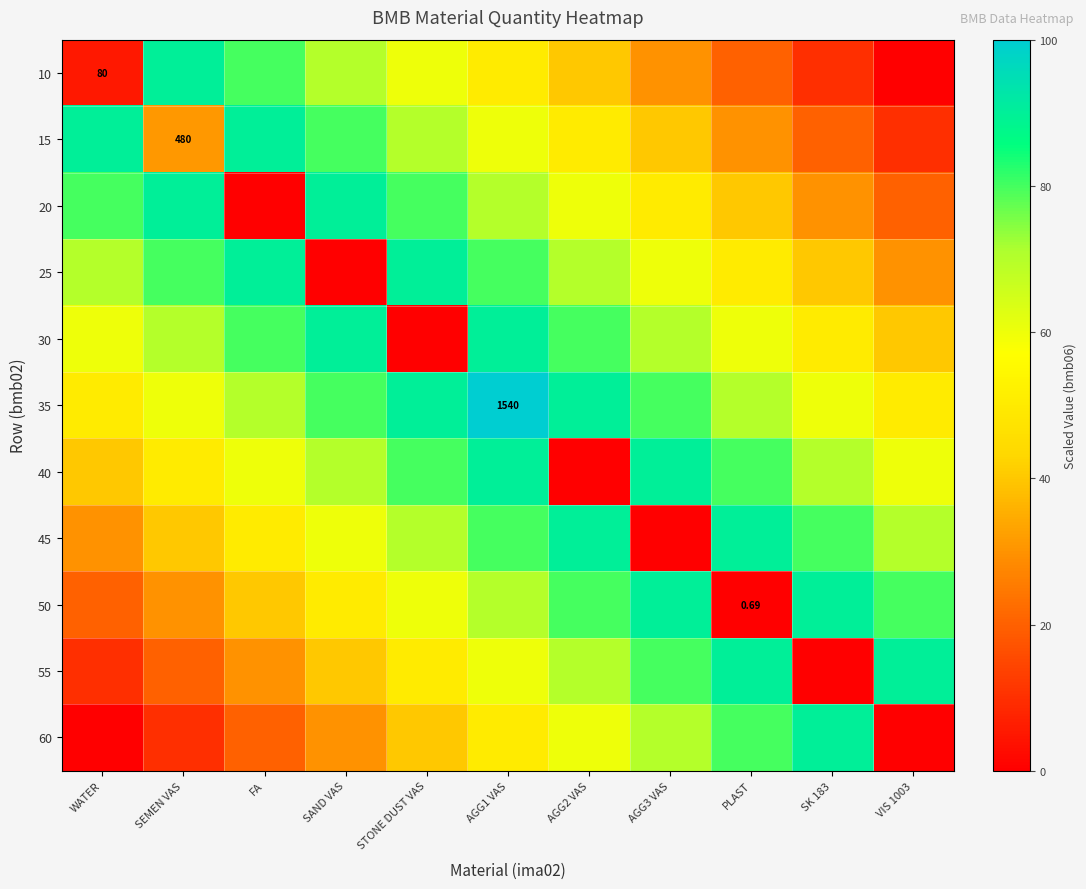

At which label does 50 reach its minimum?

PLAST